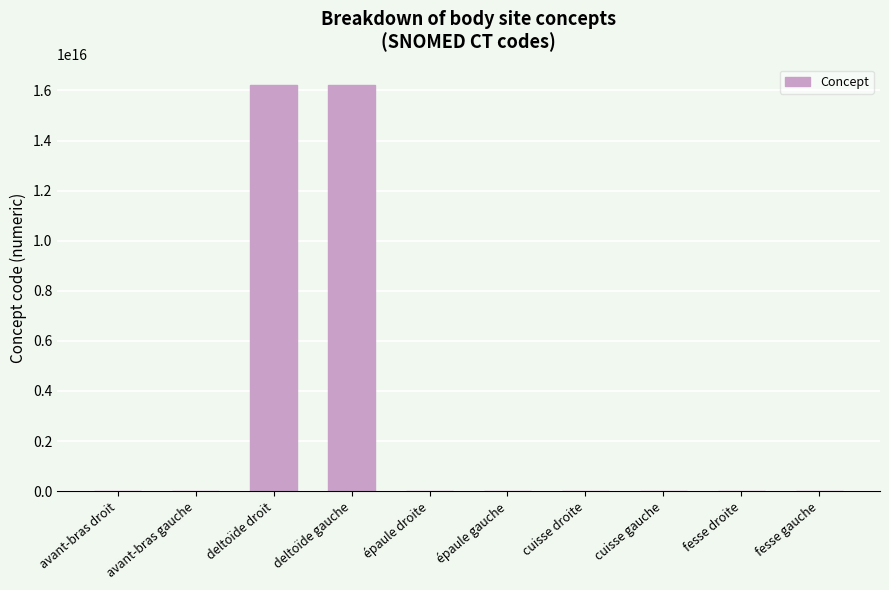

Is it true that the value at deltoïde gauche is 11327695117085712?

False